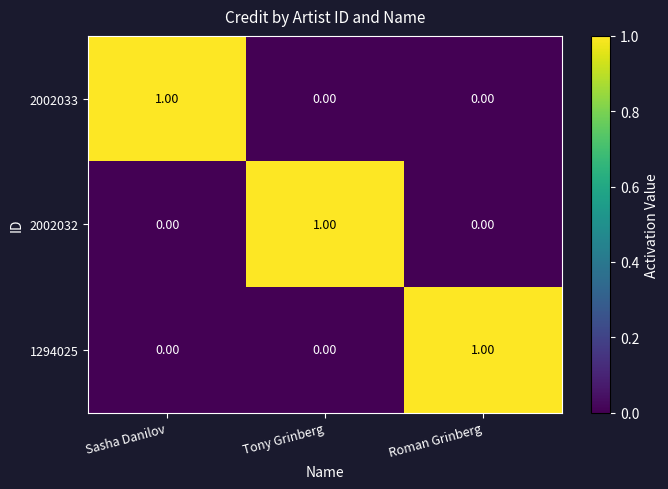

Is the value of 2002032 at Sasha Danilov greater than the value of 2002033 at Sasha Danilov?

No